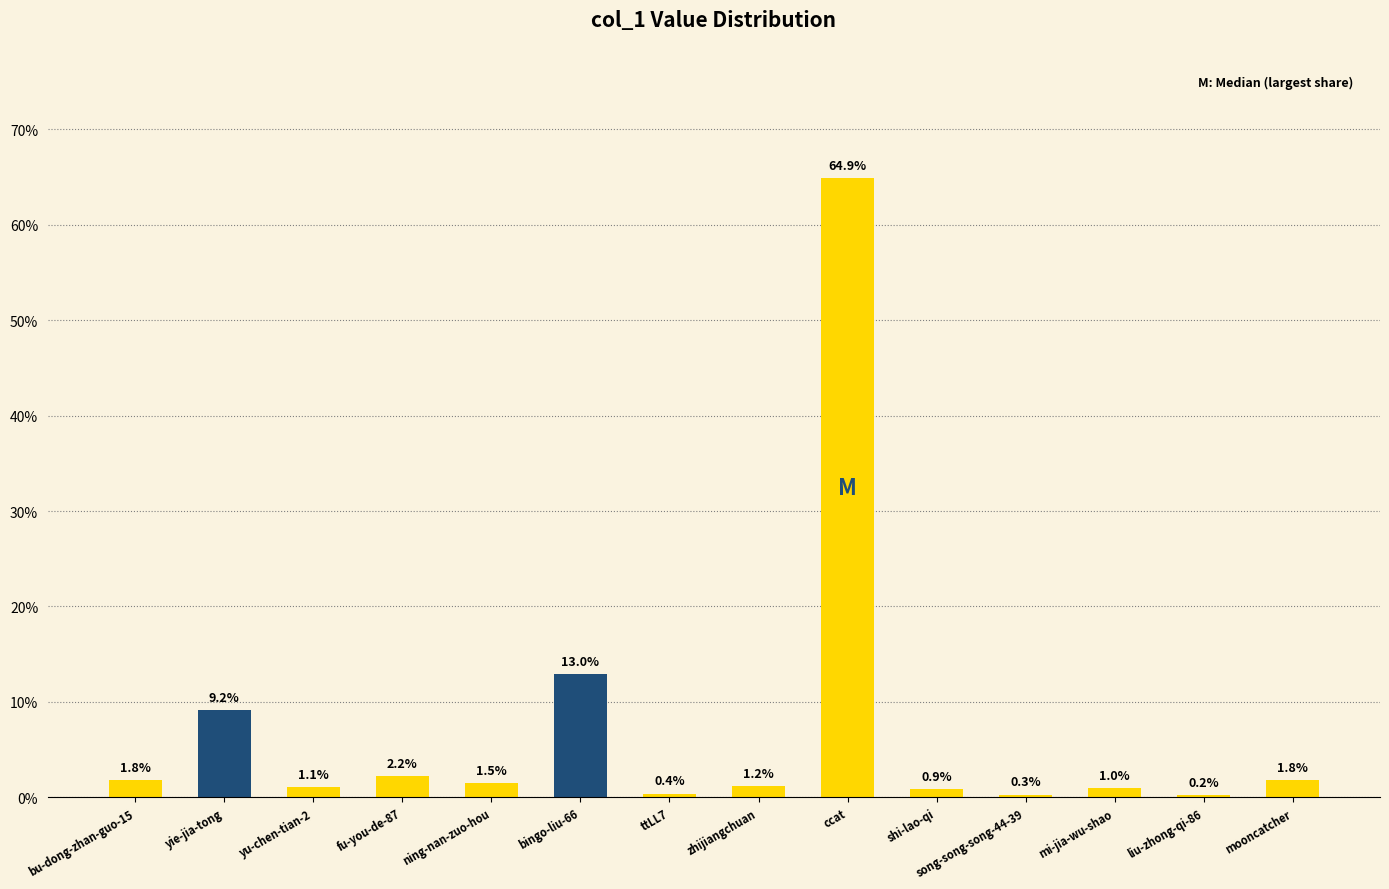

What is the sum of the values at shi-lao-qi and liu-zhong-qi-86?

1.1